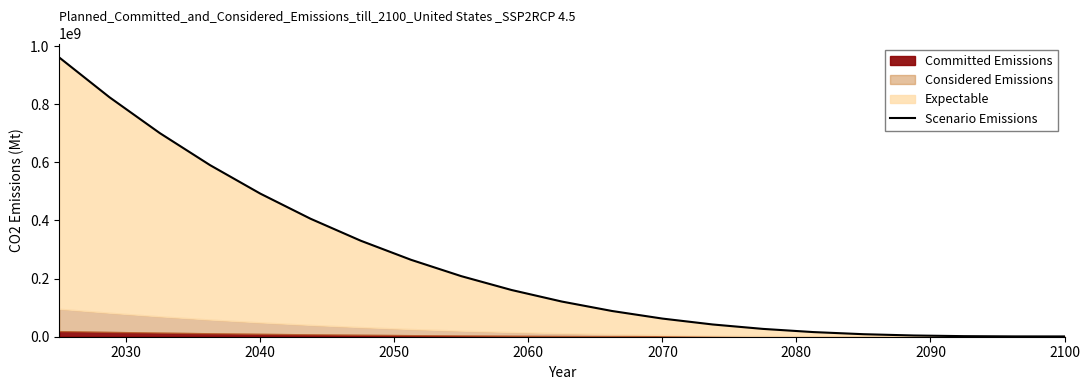

Is it true that the value at 2070 is 62439995.9?

True